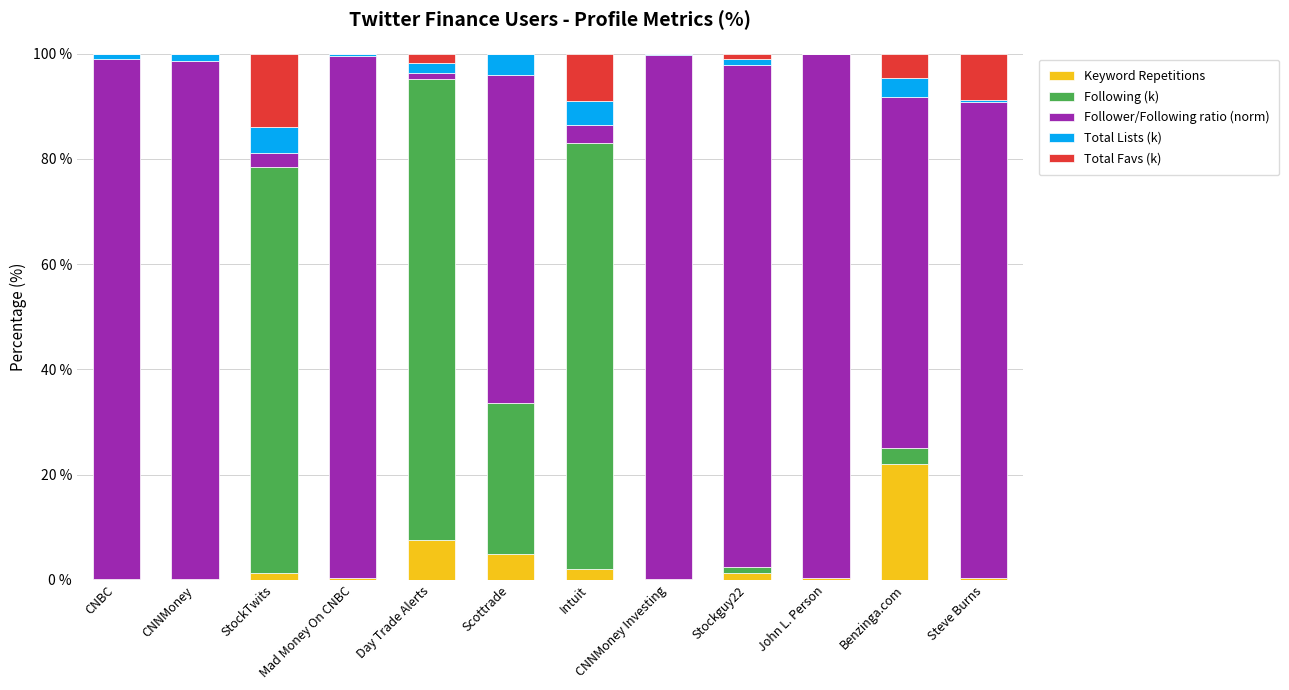

Which category has the highest value in the Keyword Repetitions series?

Benzinga.com